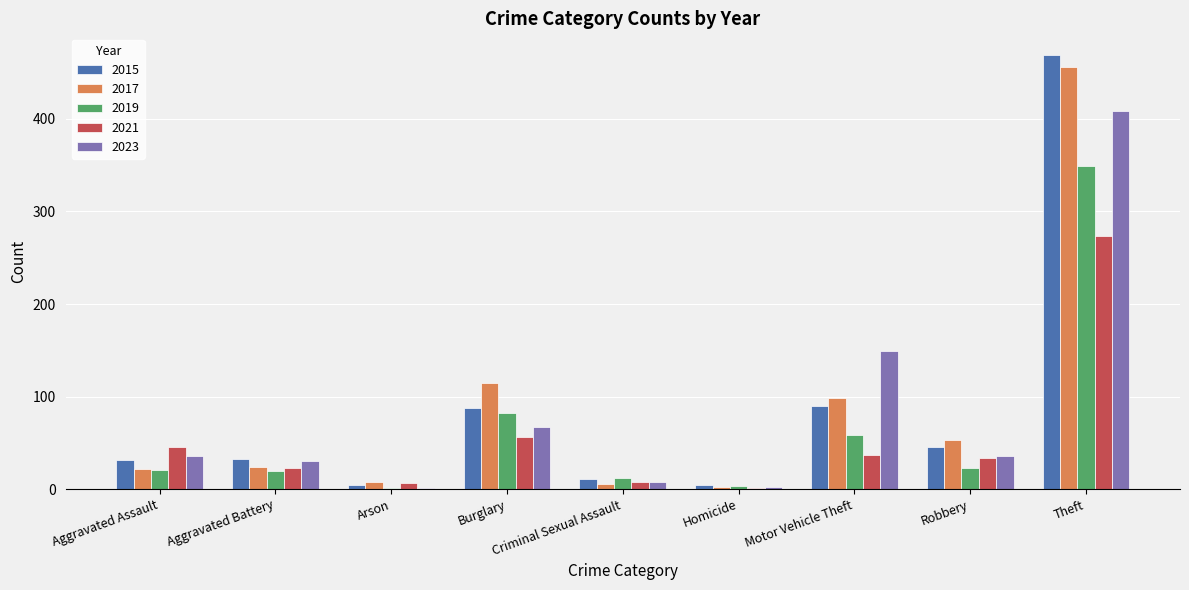

The value of 2015 at Burglary is 88. True or false?

True